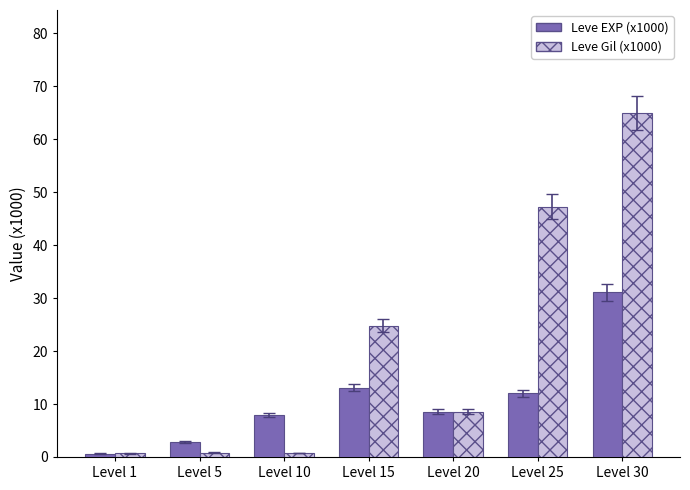

Read the Leve EXP (x1000) value at Level 30.

31.1